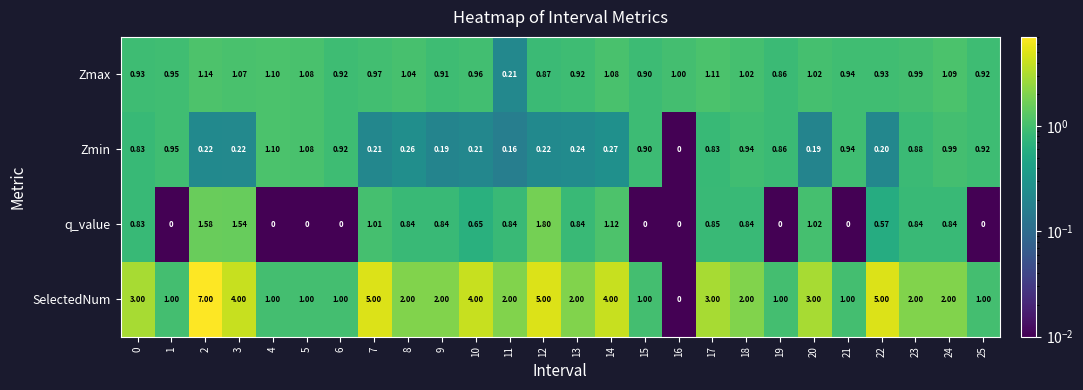

Which series has the widest spread of values?

SelectedNum